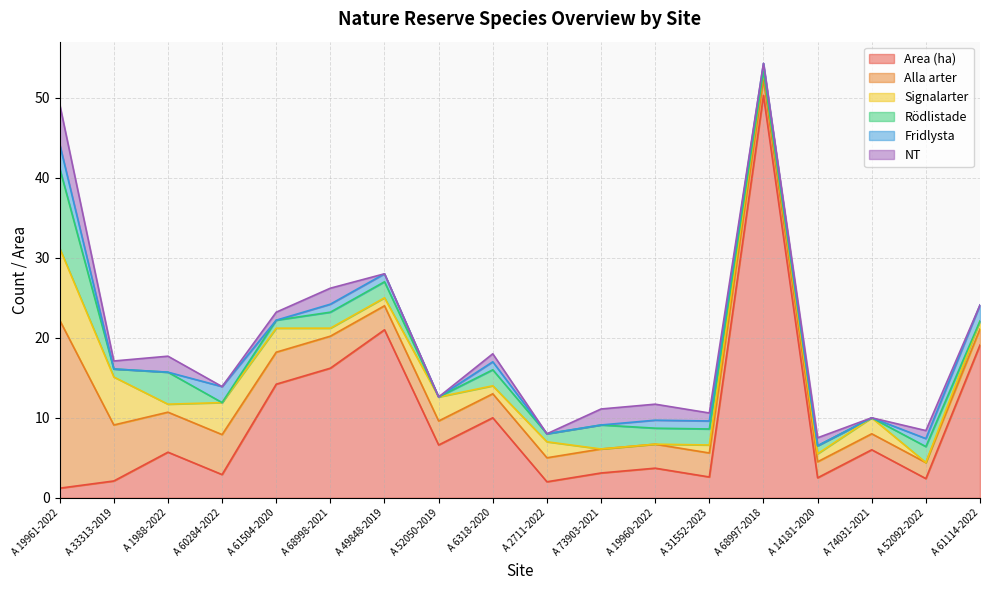

What is the maximum value shown in the chart?

50.3